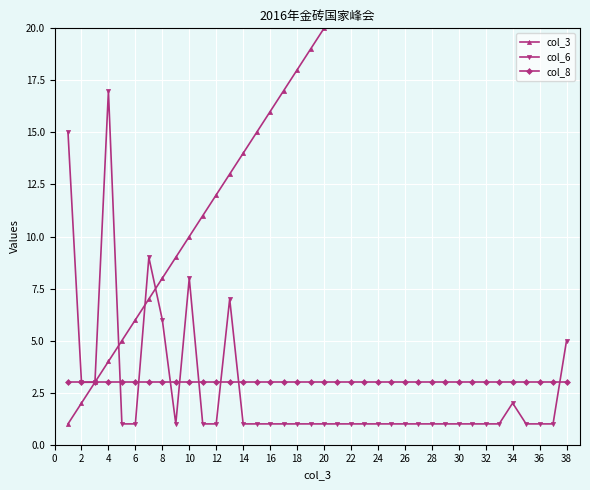

What is the label of the 17th point from the right?

21